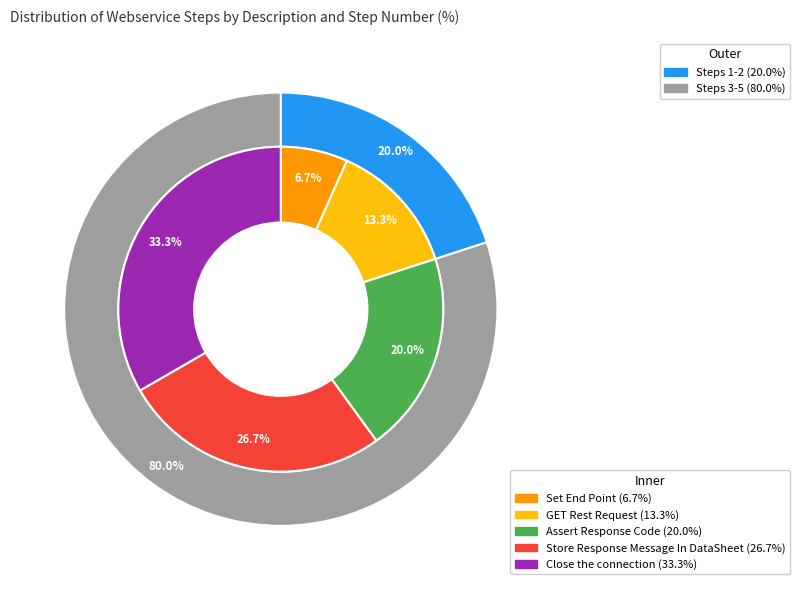

How many slices are in this pie chart?

5